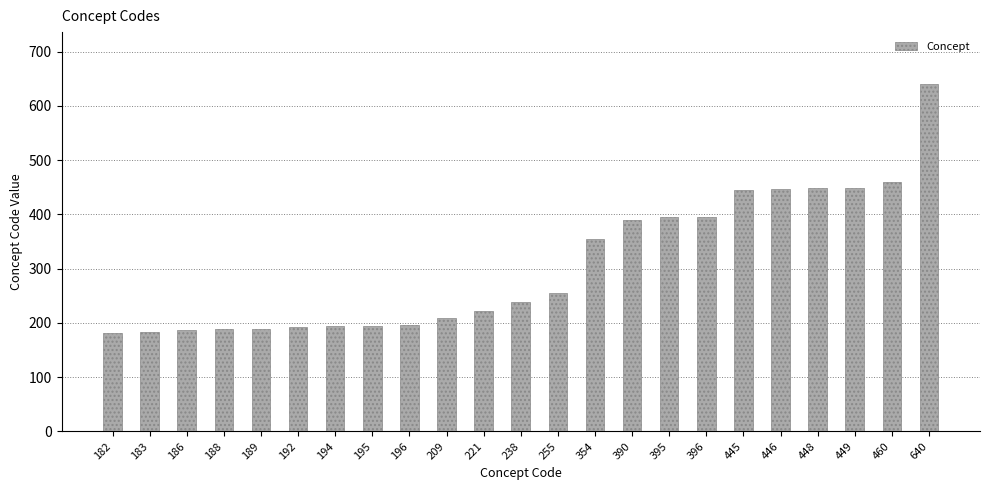

What is the change in value from 182 to 221?

+39